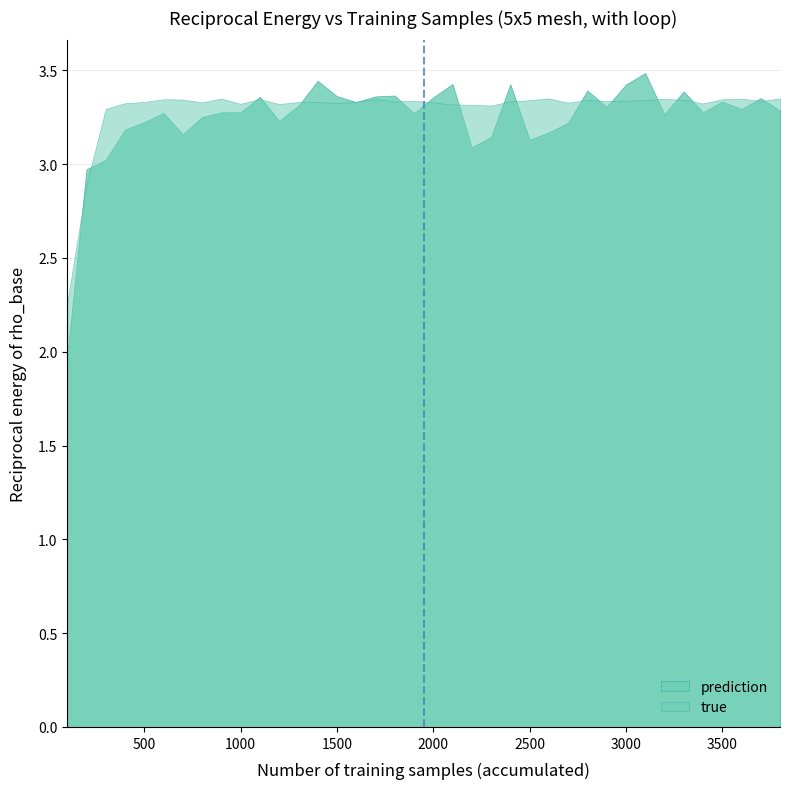

Which label corresponds to the largest value in the chart?

3100